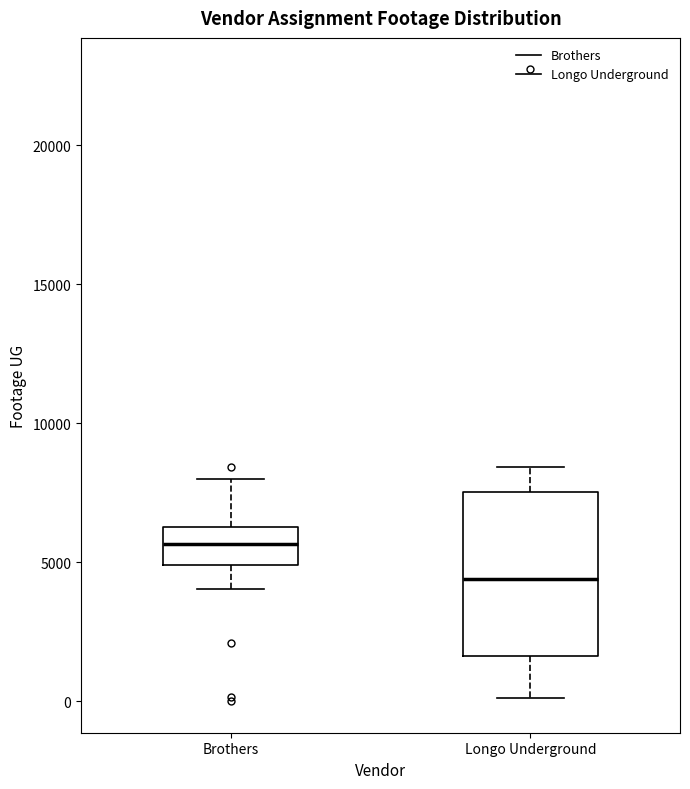

Where does the upper whisker of the box for Longo Underground end on the y-axis? The values are not printed on the chart, so give them approximately, as read against the axis.

8500